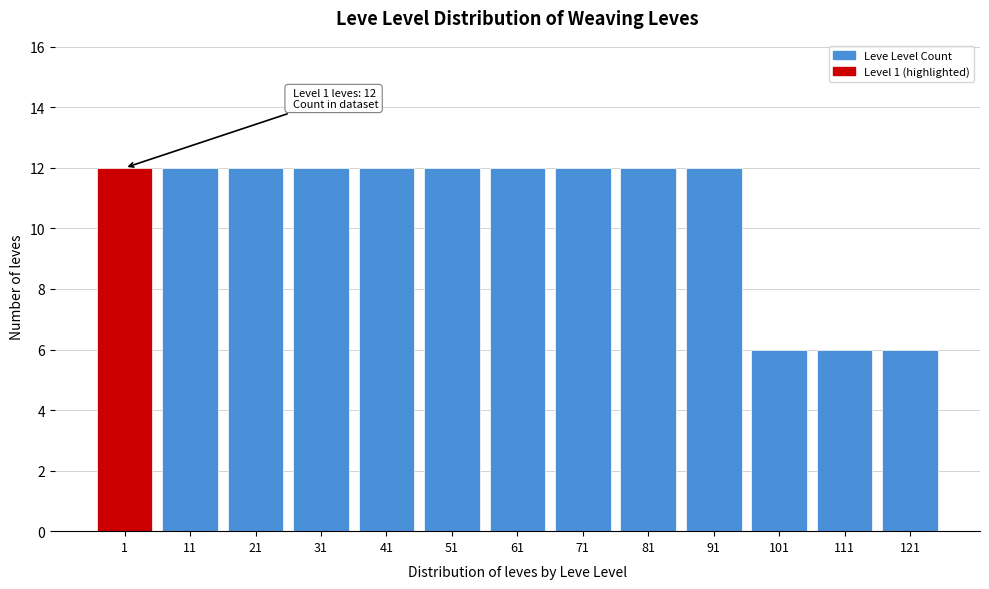

Reading left to right, list all the values displayed in this chart.

1=12	11=12	21=12	31=12	41=12	51=12	61=12	71=12	81=12	91=12	101=6	111=6	121=6